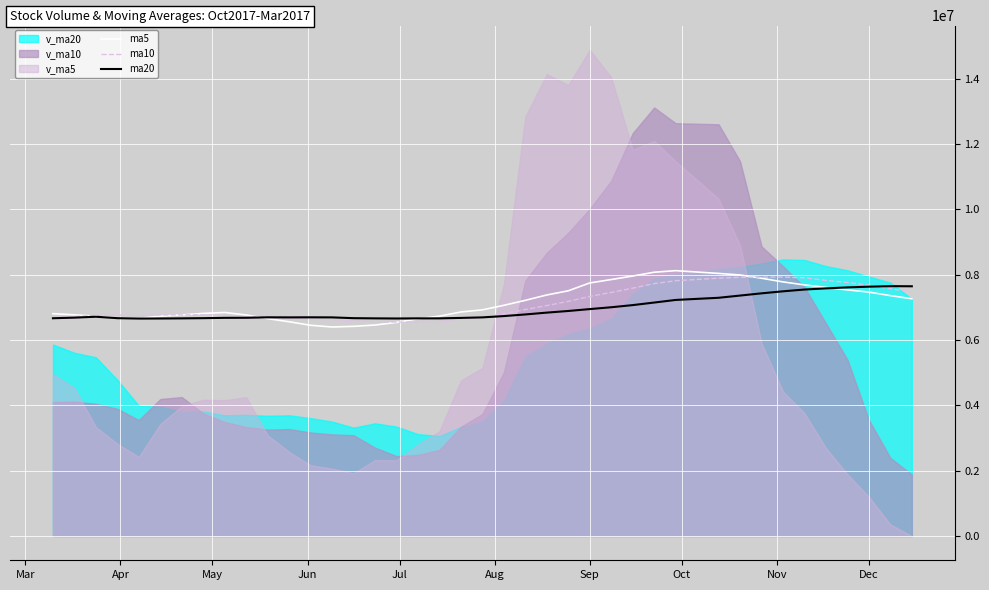

Is it true that ma10 equals 2829064.7 at 20?

False